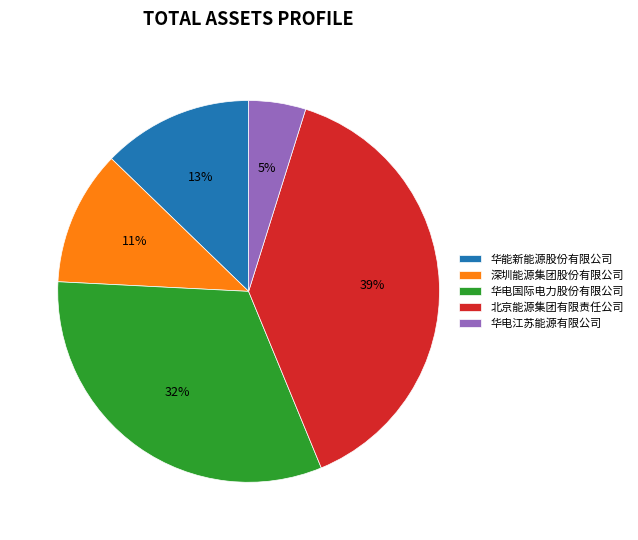

The 华电国际电力股份有限公司 slice represents 32% of the pie. True or false?

True